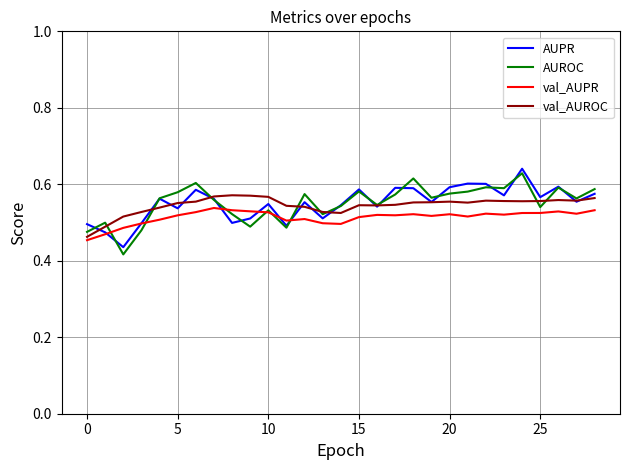

Reading right to left, transcribe all the data shown in this chart.

AUPR: 0.6	0.6	0.6	0.6	0.6	0.6	0.6	0.6	0.6	0.6	0.6	0.6	0.5	0.6	0.5	0.5	0.6	0.5	0.5	0.5	0.5	0.6	0.6	0.5	0.6	0.5	0.4	0.5	0.5
AUROC: 0.6	0.6	0.6	0.5	0.6	0.6	0.6	0.6	0.6	0.6	0.6	0.6	0.5	0.6	0.5	0.5	0.6	0.5	0.5	0.5	0.5	0.6	0.6	0.6	0.6	0.5	0.4	0.5	0.5
val_AUPR: 0.5	0.5	0.5	0.5	0.5	0.5	0.5	0.5	0.5	0.5	0.5	0.5	0.5	0.5	0.5	0.5	0.5	0.5	0.5	0.5	0.5	0.5	0.5	0.5	0.5	0.5	0.5	0.5	0.5
val_AUROC: 0.6	0.6	0.6	0.6	0.6	0.6	0.6	0.6	0.6	0.6	0.6	0.5	0.5	0.5	0.5	0.5	0.5	0.5	0.6	0.6	0.6	0.6	0.6	0.6	0.5	0.5	0.5	0.5	0.5